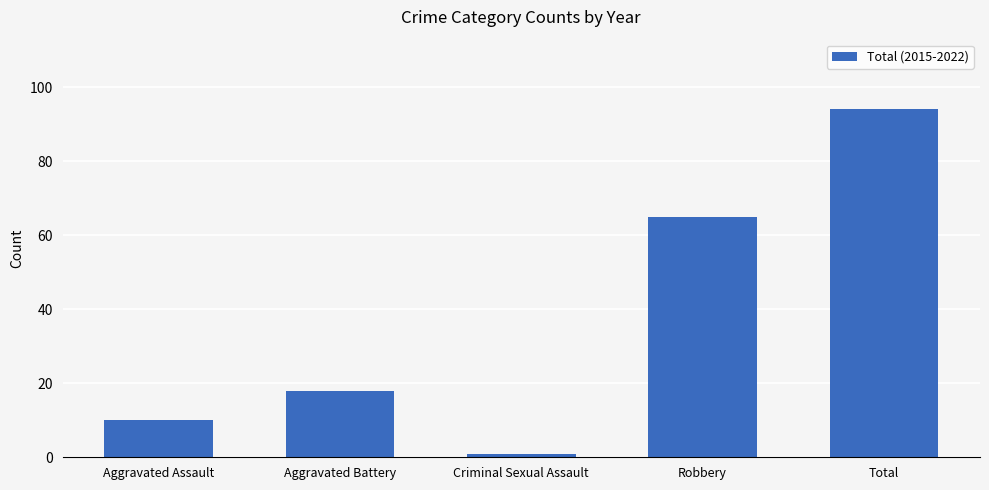

Which category has the lowest value across all series?

Criminal Sexual Assault